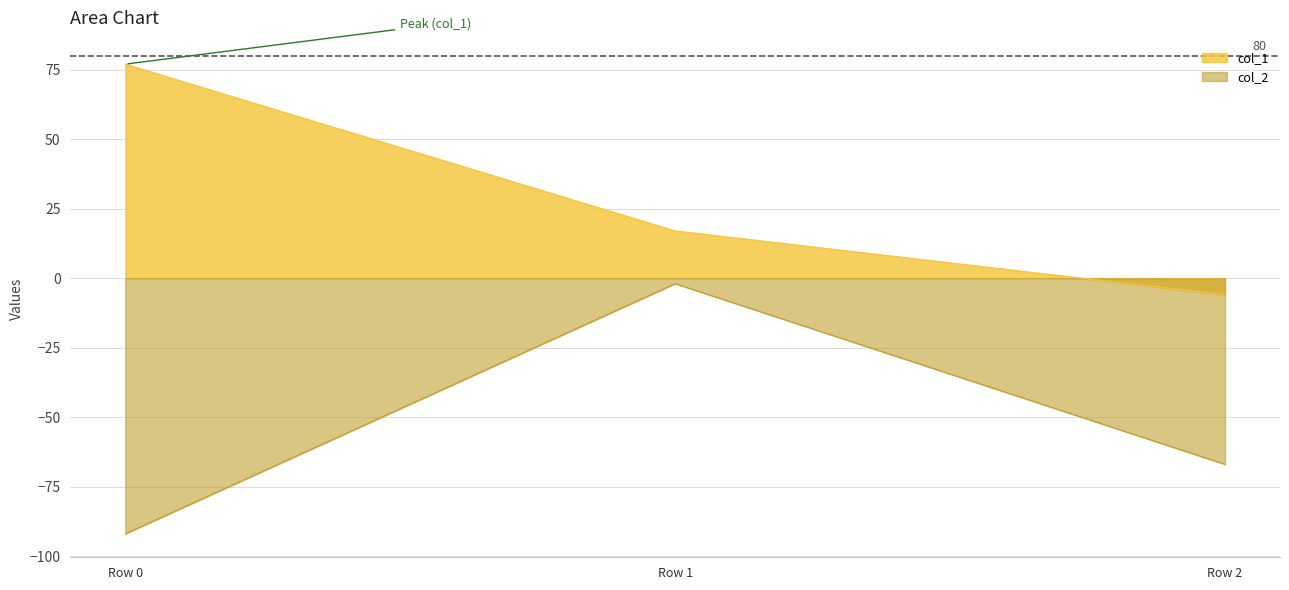

At Row 2, list the series in order from smallest to largest.

col_2, col_1